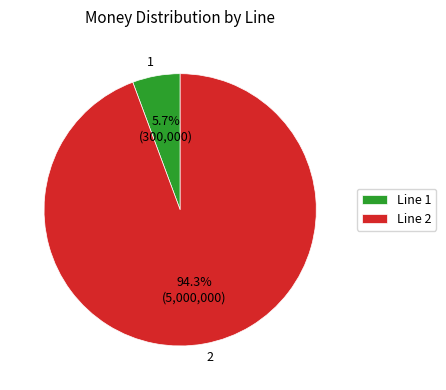

To the nearest percent, what is the difference between the 2 and 1 slice percentages?

89%